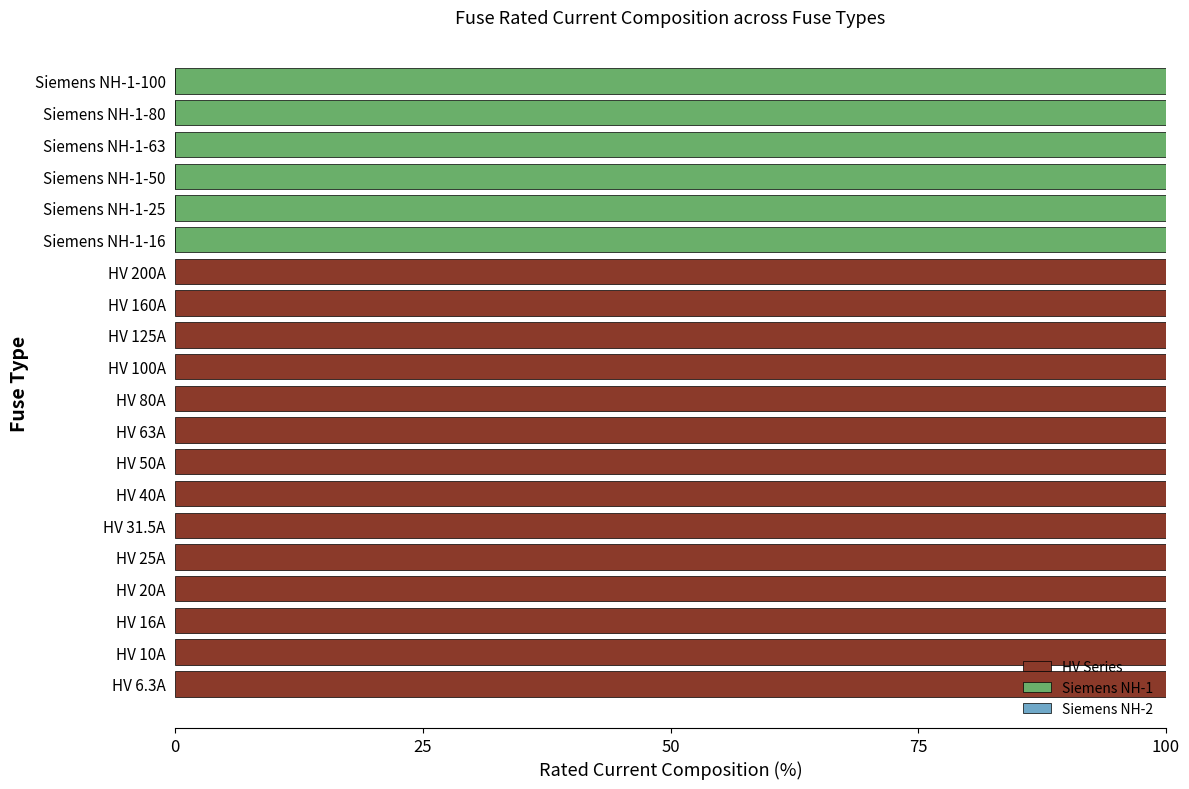

What is the total value across all series at HV 200A?

100